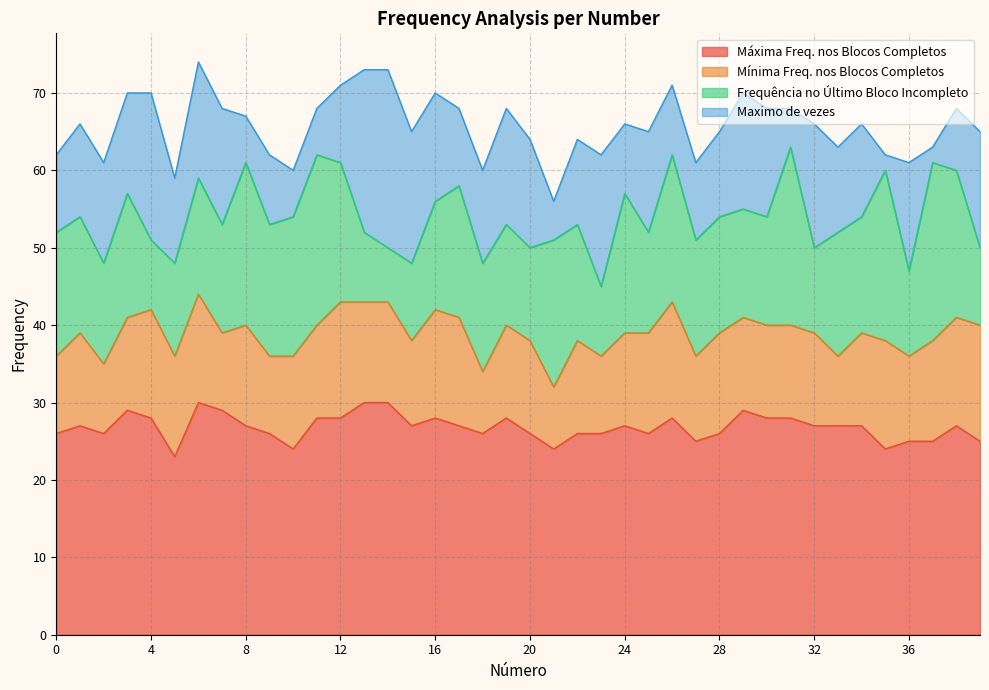

Read the Frequência no Último Bloco Incompleto value at 13, to the nearest 10.

10